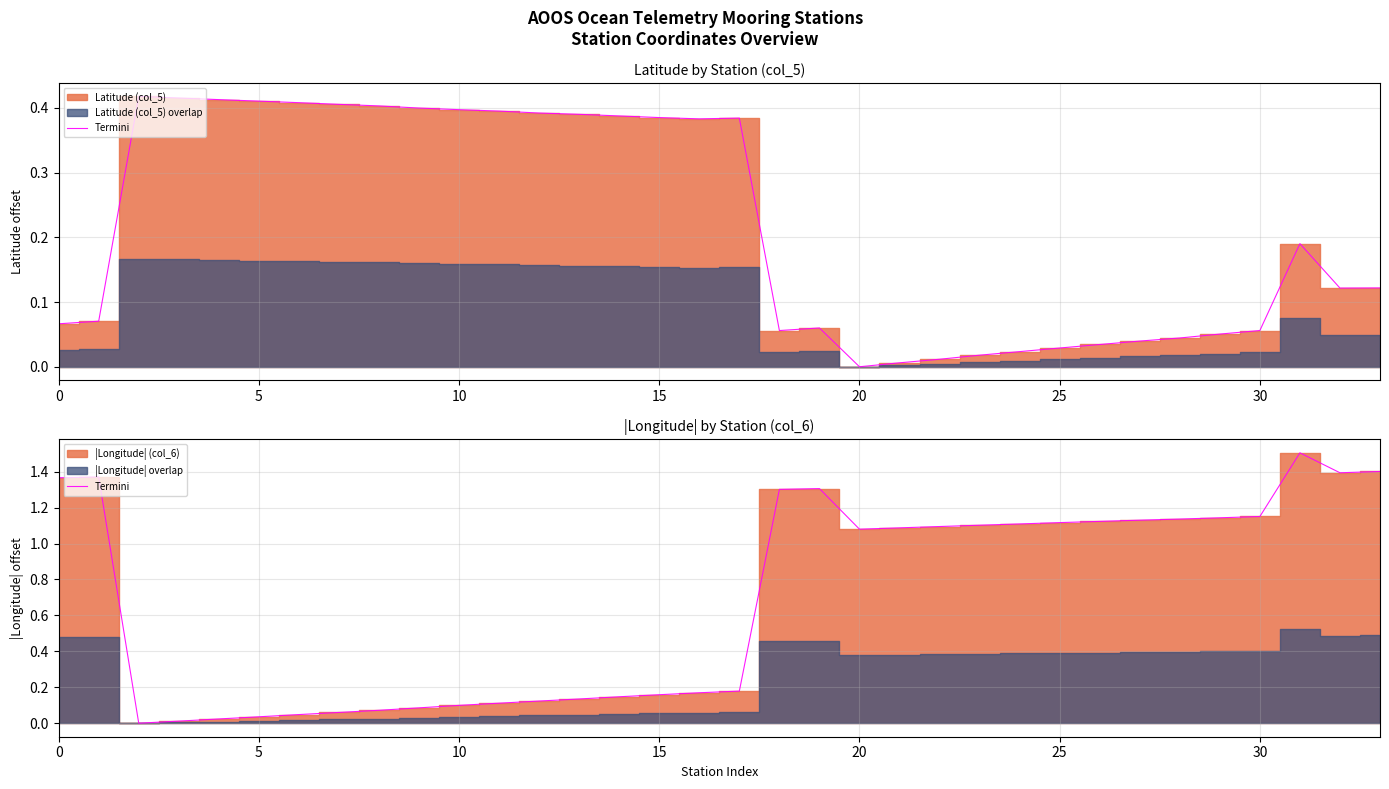

At which category does the data reach its first local peak?

5